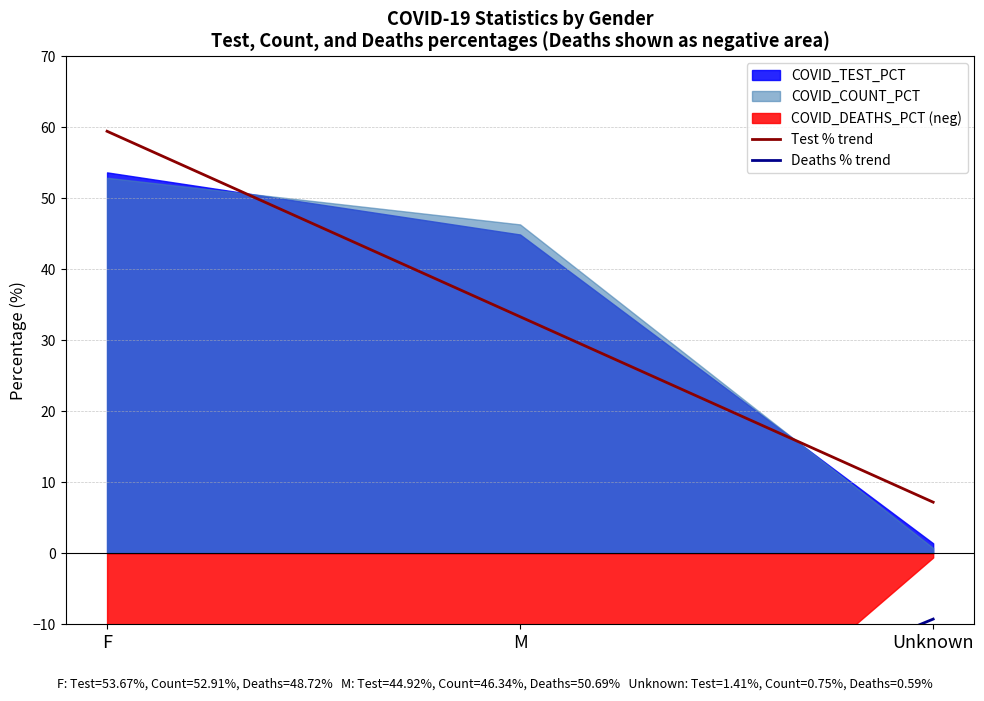

Which series changed the most between F and M?

Test % trend